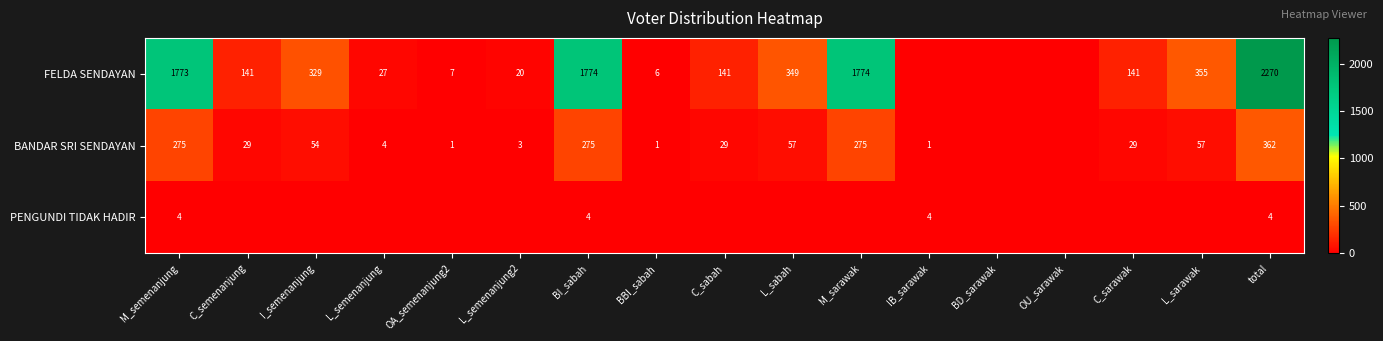

The FELDA SENDAYAN series shows 186 at C_sabah. True or false?

False